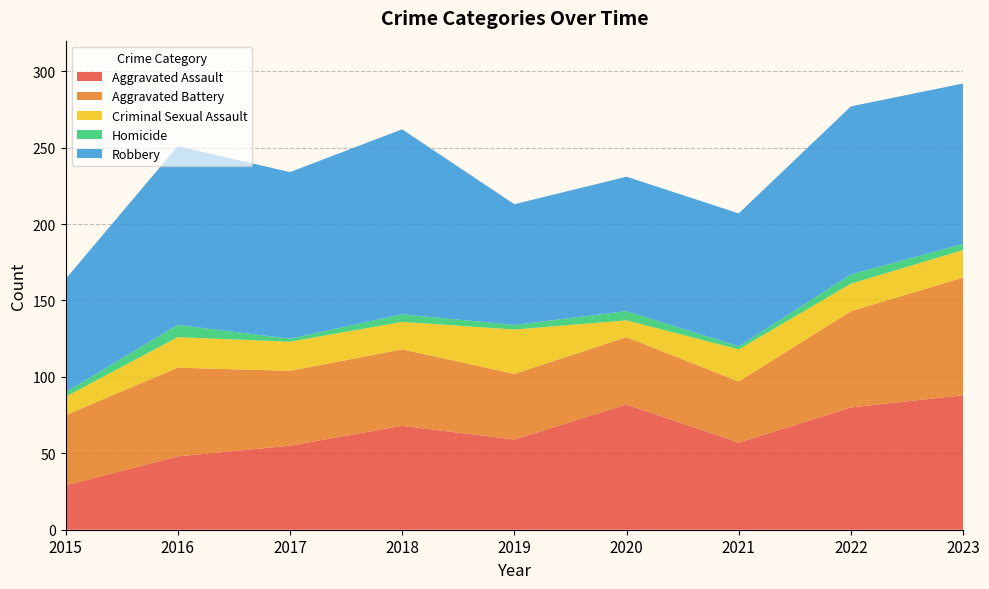

Reading right to left, list all the values displayed in this chart.

Aggravated Assault: 88	80	57	82	59	68	55	48	29
Aggravated Battery: 77	63	40	44	43	50	49	58	46
Criminal Sexual Assault: 18	18	21	11	29	18	19	20	12
Homicide: 4	6	2	6	3	5	2	8	3
Robbery: 105	110	87	88	79	121	109	117	74